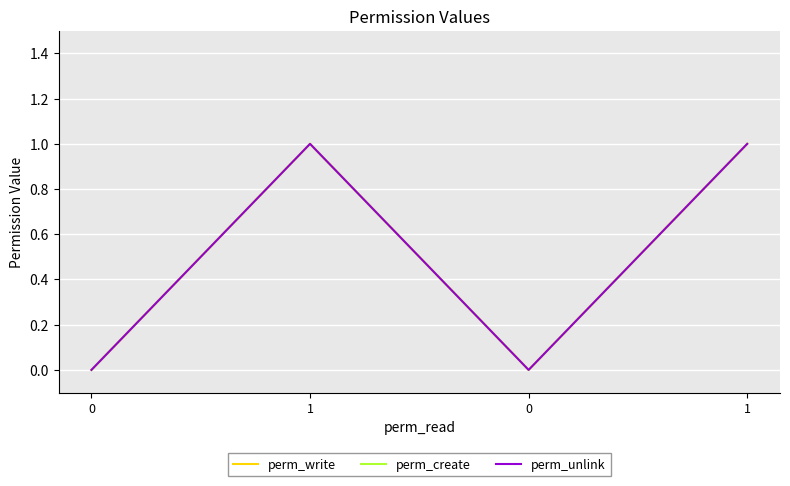

What is the difference between the maximum and minimum values in the perm_create series?

1